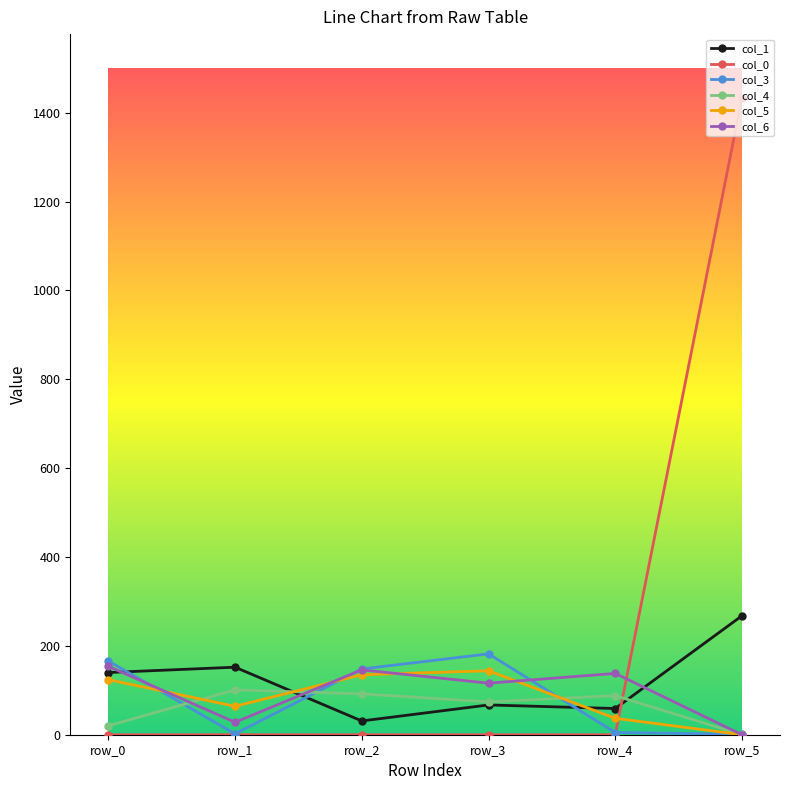

Which series has the largest total across all categories?

col_0